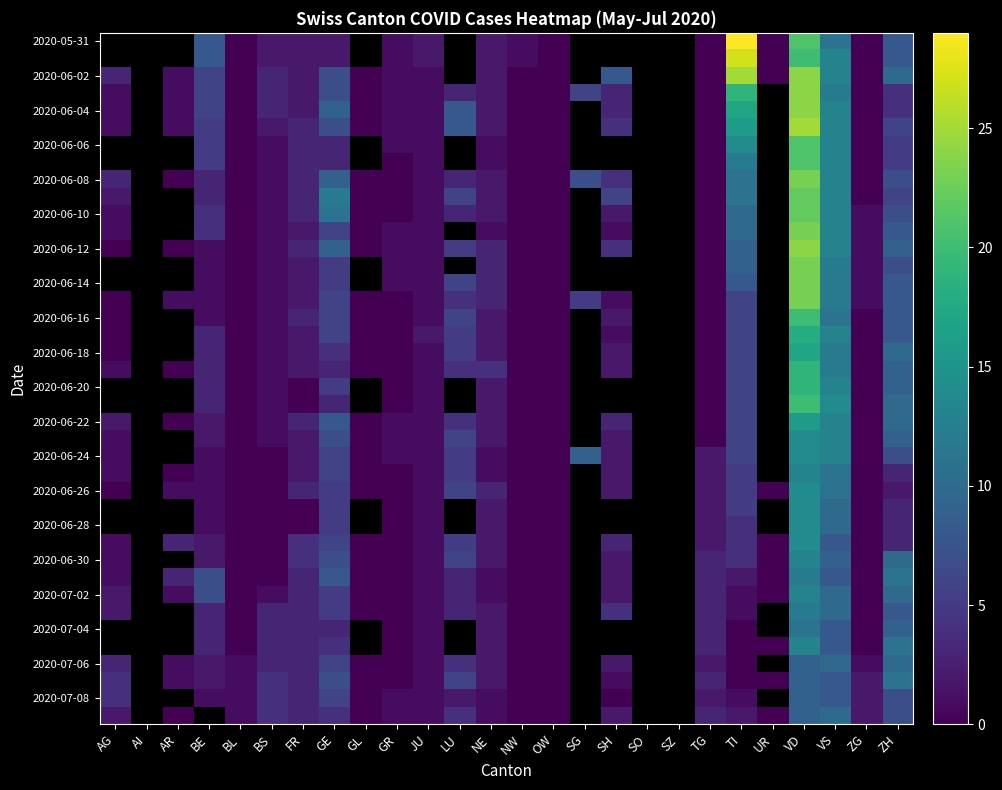

At which category does the chart reach its peak across all series?

TI